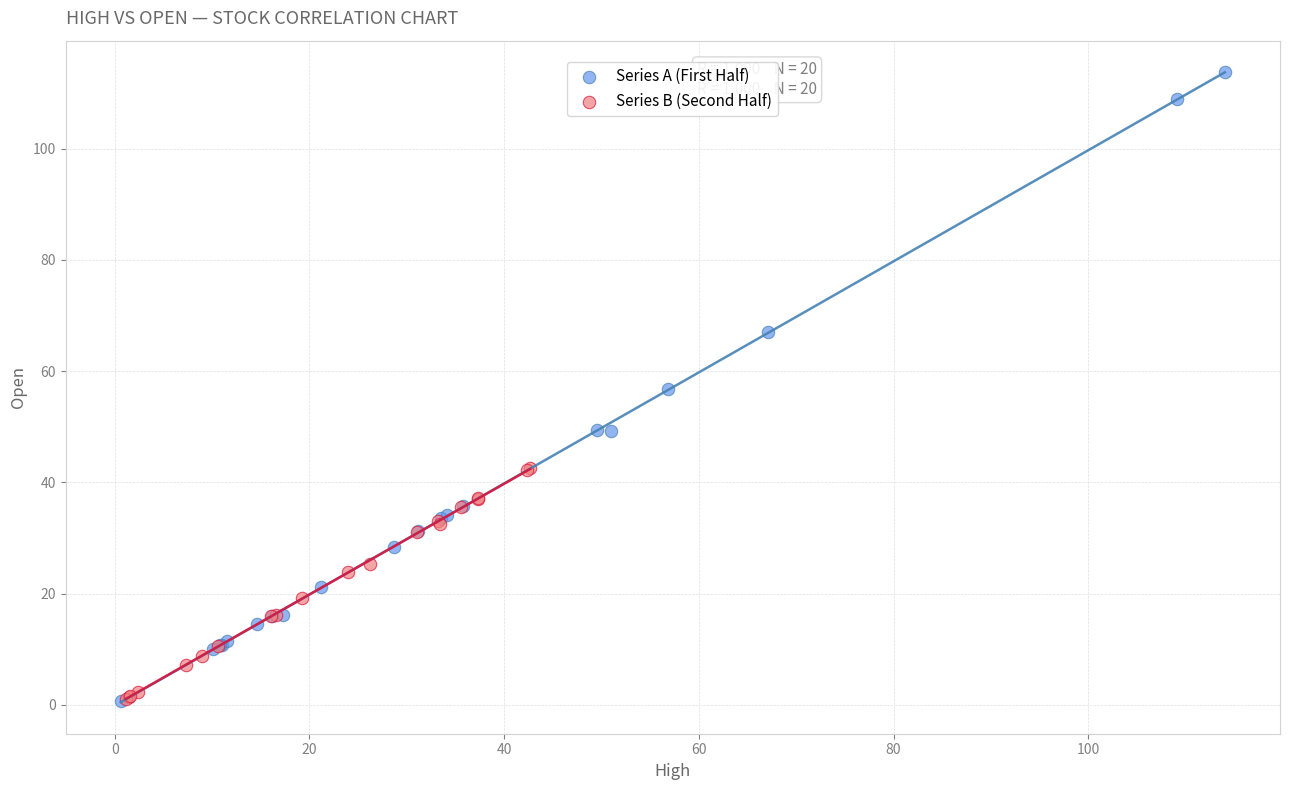

Which series reaches the maximum Y coordinate?

Series A (First Half)